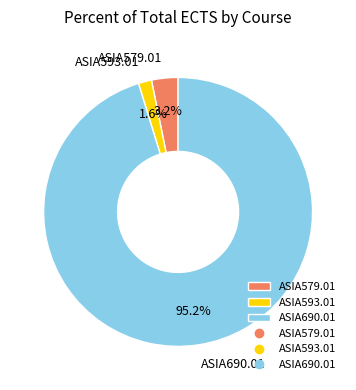

Combined, what portion of the pie is ASIA579.01 and ASIA593.01?

4.8%